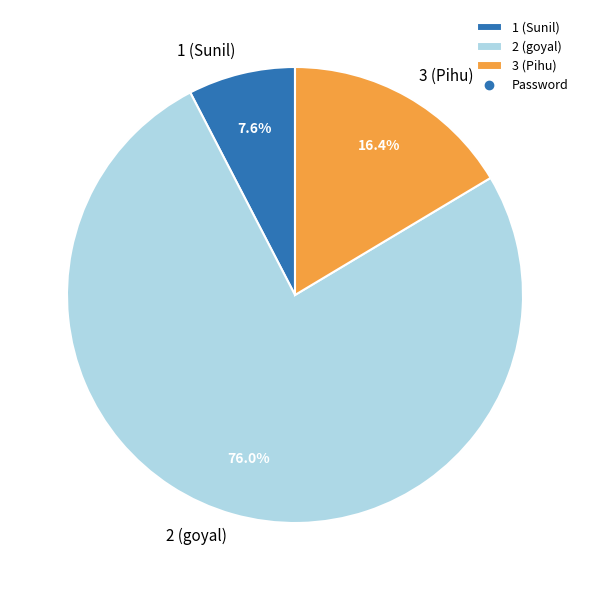

Rank the categories by value from highest to lowest.

2 (goyal), 3 (Pihu), 1 (Sunil)